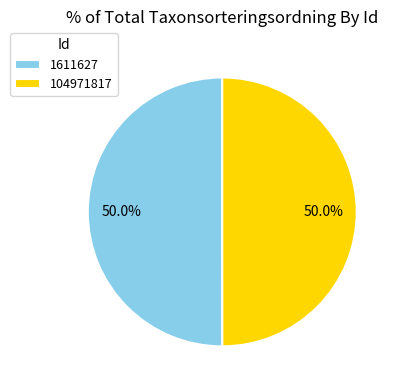

Is it true that 1611627 is 39% of the pie?

False